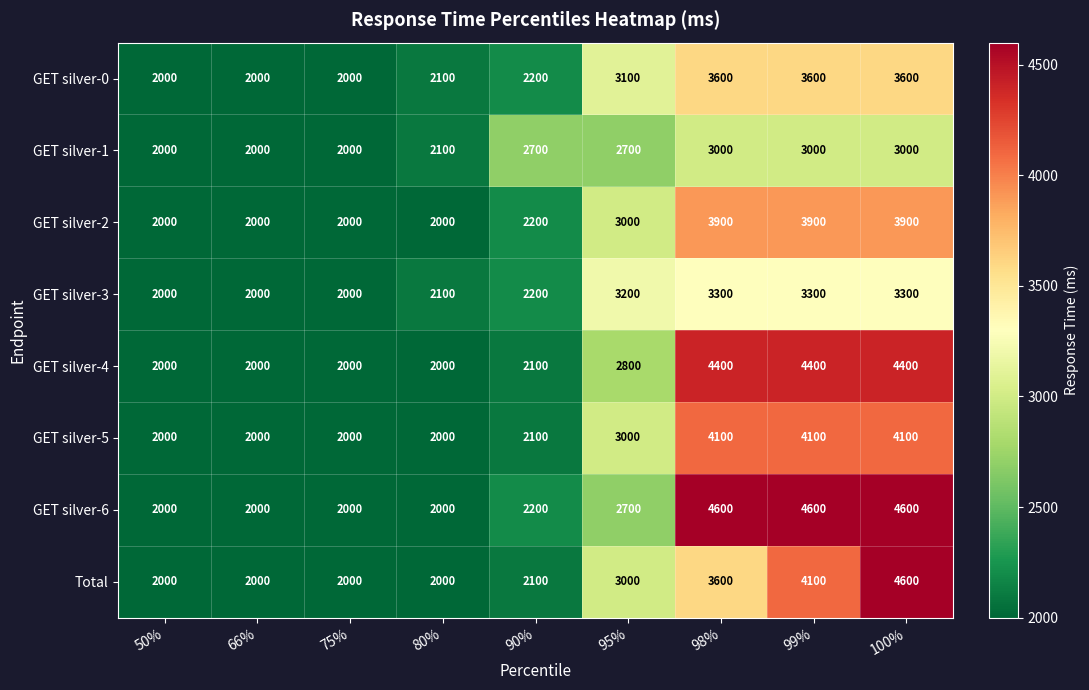

True or false: GET silver-6 has a value of 945 at 75%.

False